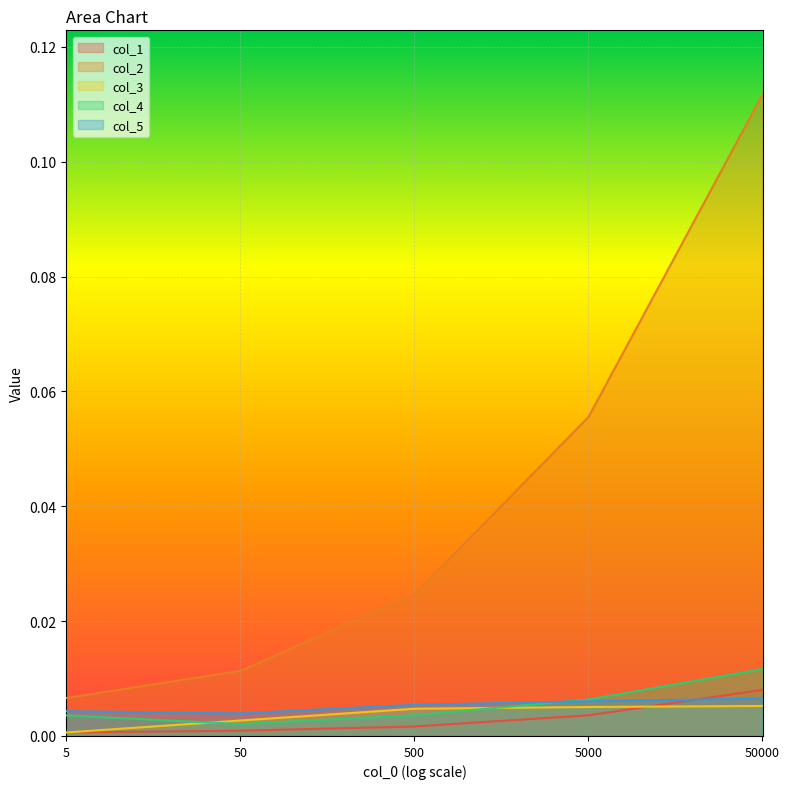

What are all the series names shown in the legend?

col_1, col_2, col_3, col_4, col_5